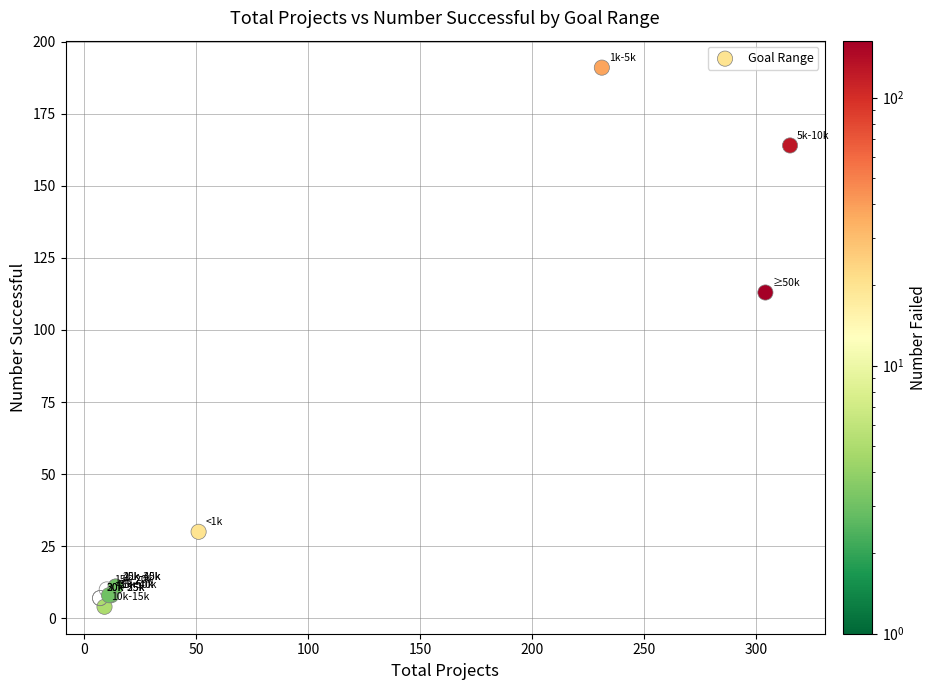

What Y value in the scatter plot is closest to 97?

113